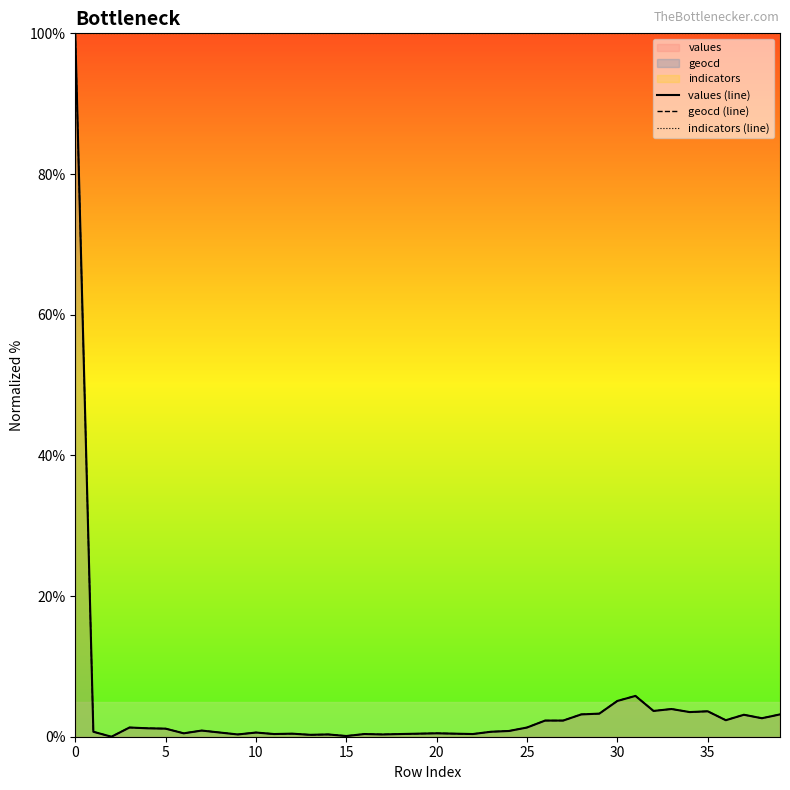

Which series has the largest total across all categories?

indicators (line)